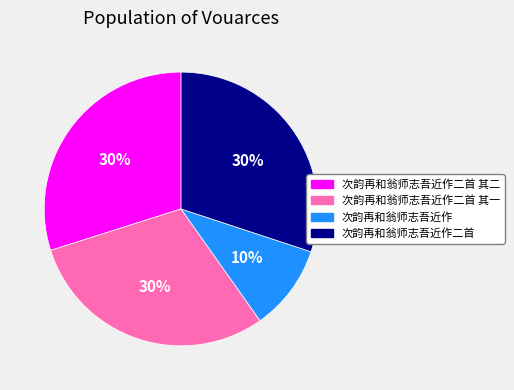

To the nearest percent, what portion does 次韵再和翁师志吾近作 represent?

10%